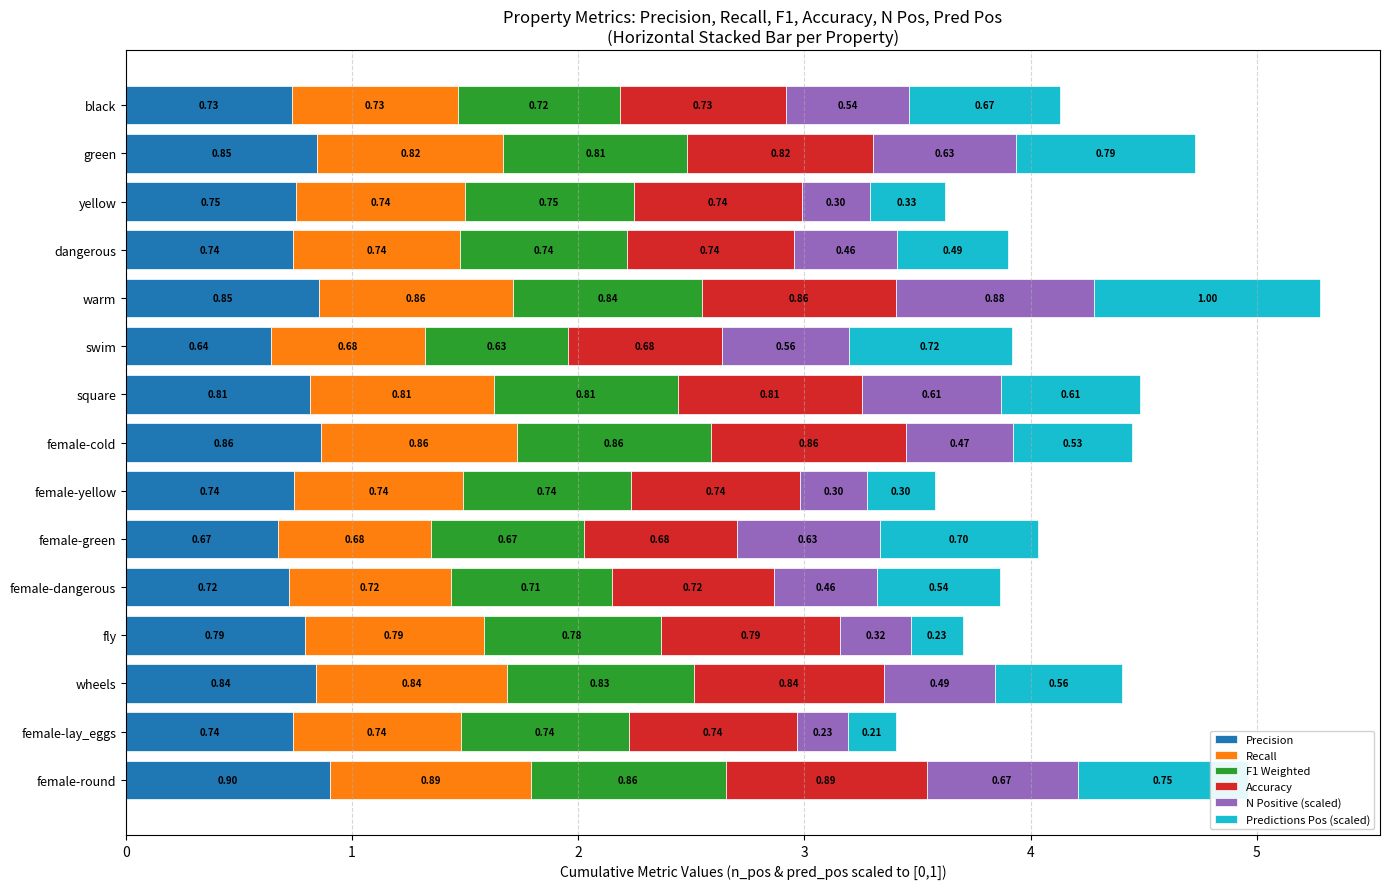

At which label does Precision reach its minimum?

swim